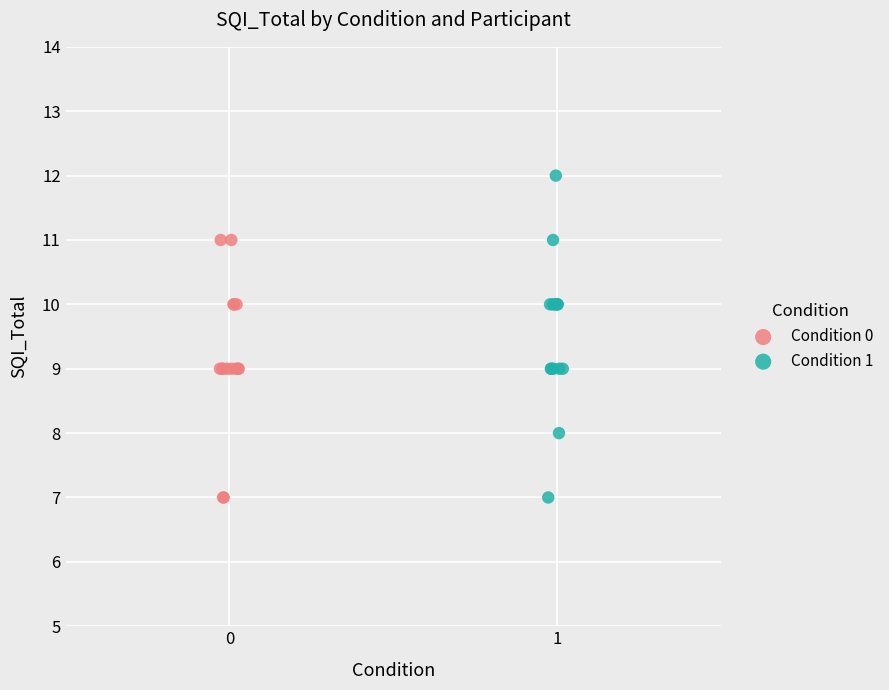

Which series has the largest Y range (max minus min)?

Condition 1